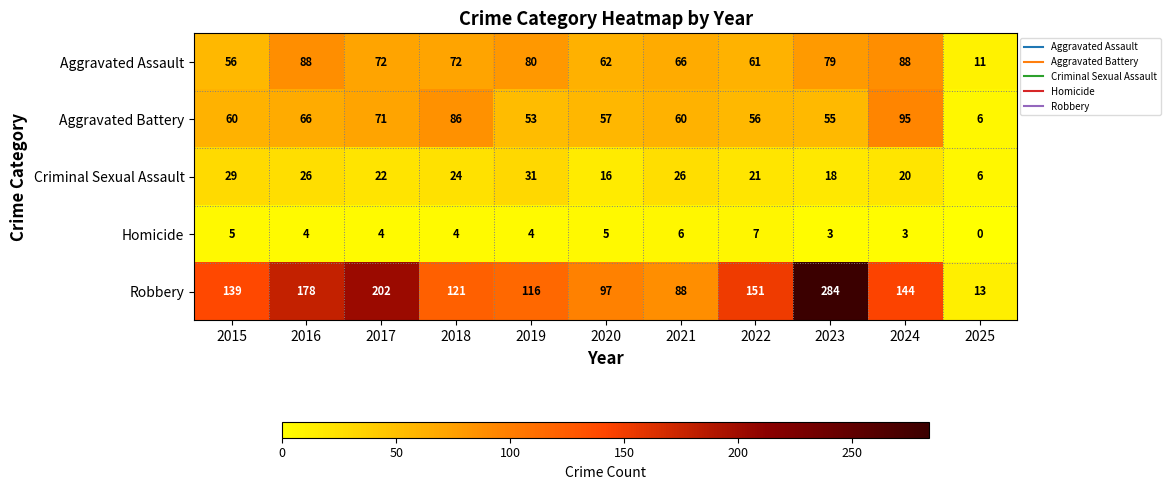

How many categories are shown in the chart?

11